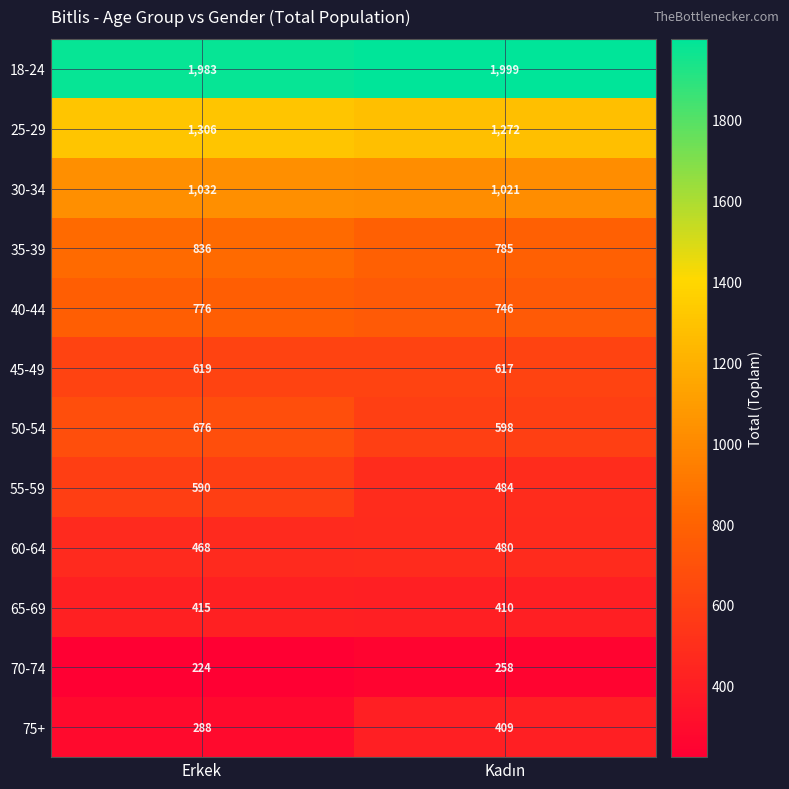

What is the difference between the maximum and minimum values in the 55-59 series?

106